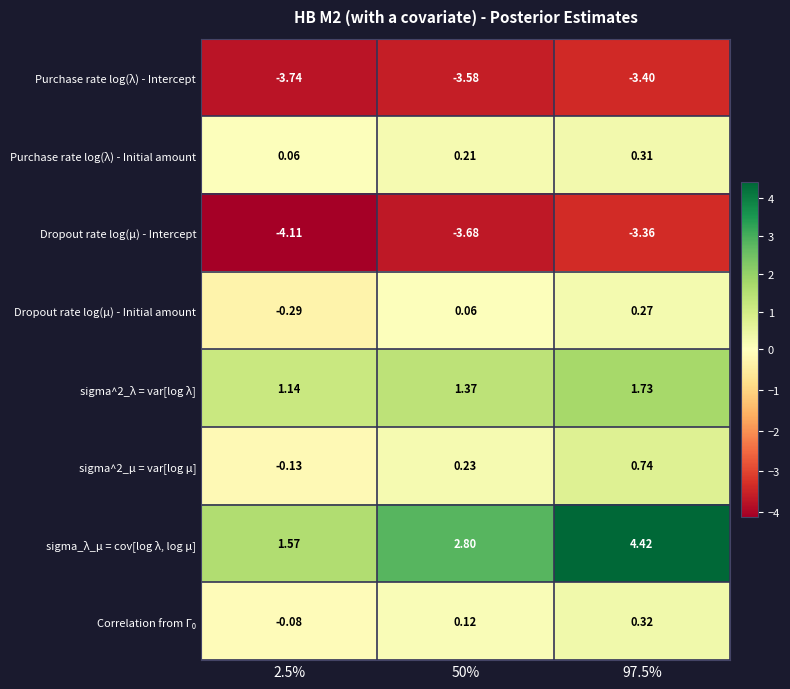

Is the value of sigma^2_λ = var[log λ] at 2.5% greater than the value of sigma_λ_μ = cov[log λ, log μ] at 50%?

No